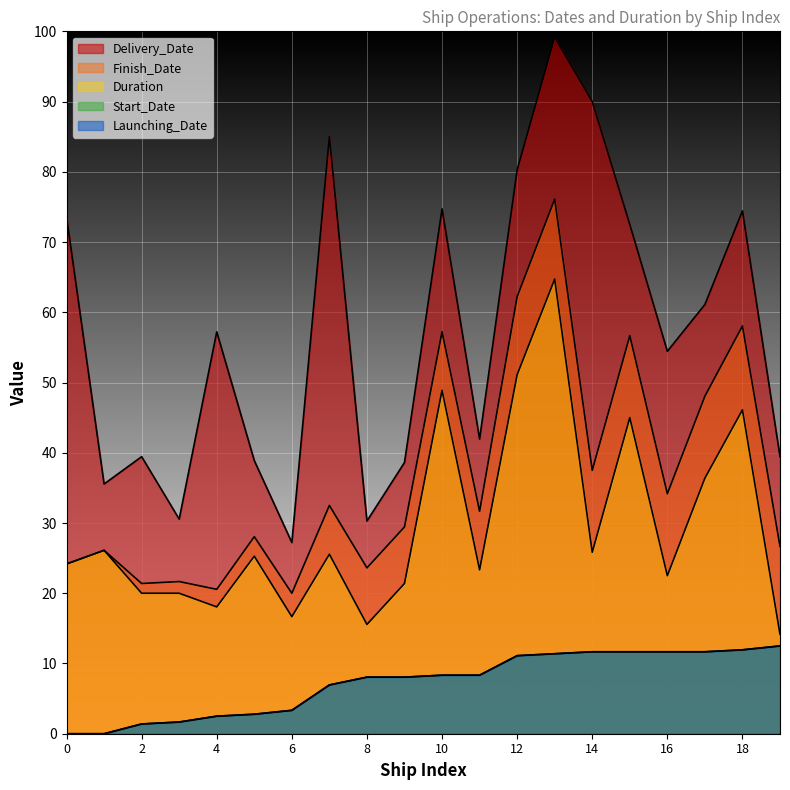

What is the sum of the Launching_Date values at 10 and 3?

36